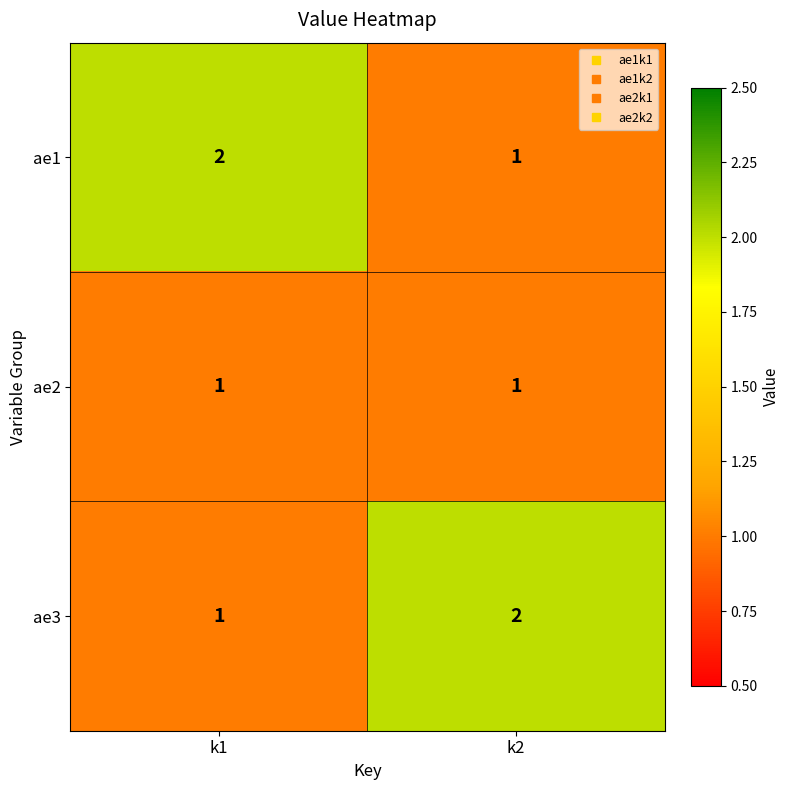

Which category has the lowest value in the ae1 series?

k2